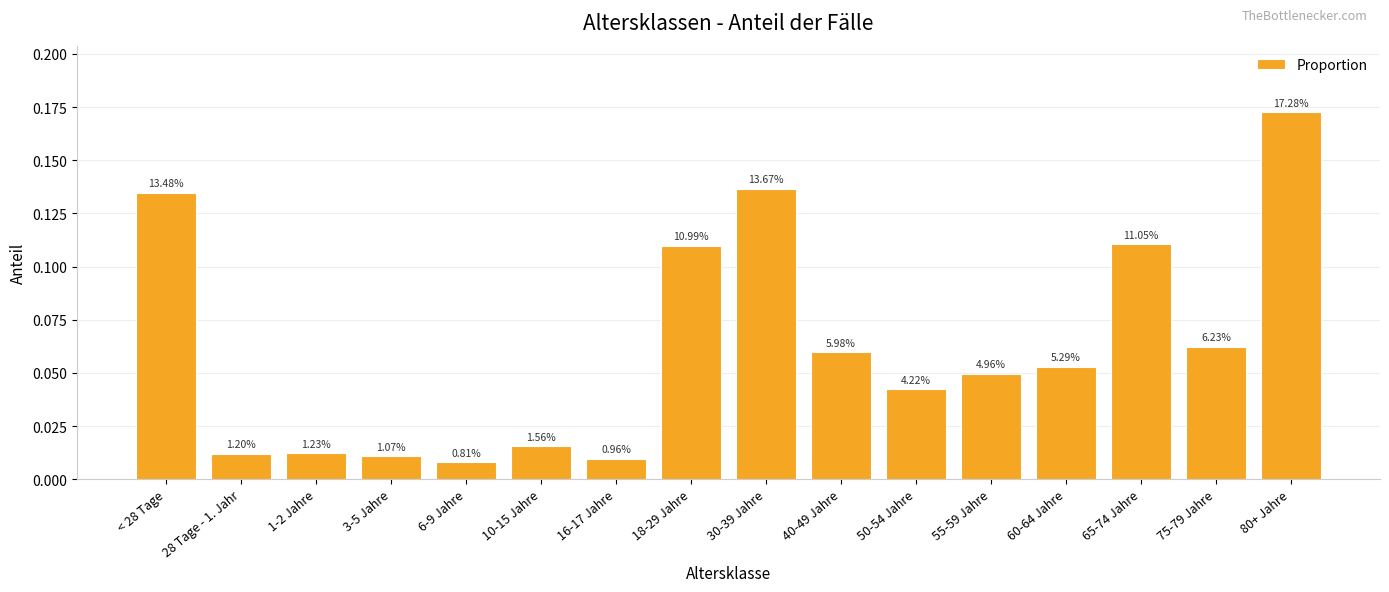

Reading left to right, transcribe all the data shown in this chart.

0.1	0.0	0.0	0.0	0.0	0.0	0.0	0.1	0.1	0.1	0.0	0.0	0.1	0.1	0.1	0.2